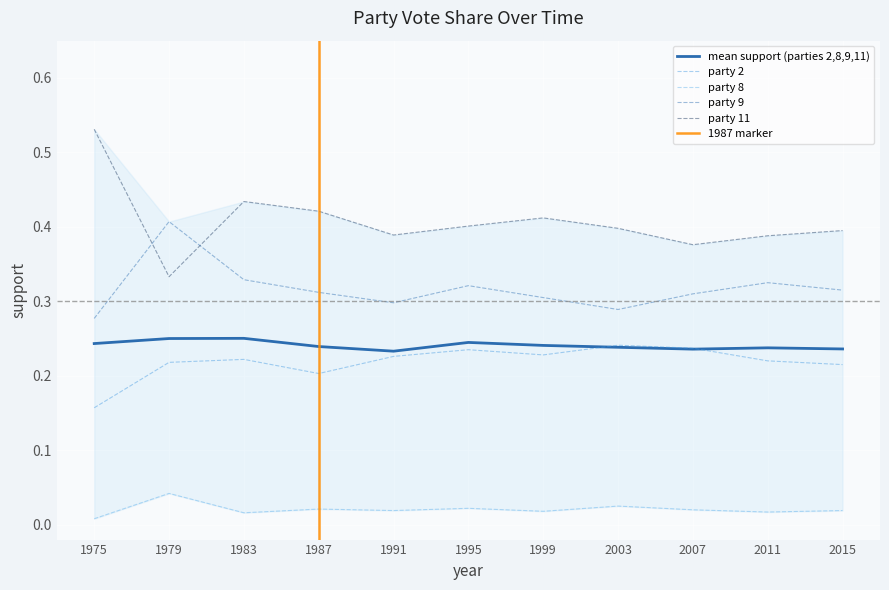

What are all the series names shown in the legend?

party_2, party_8, party_9, party_11